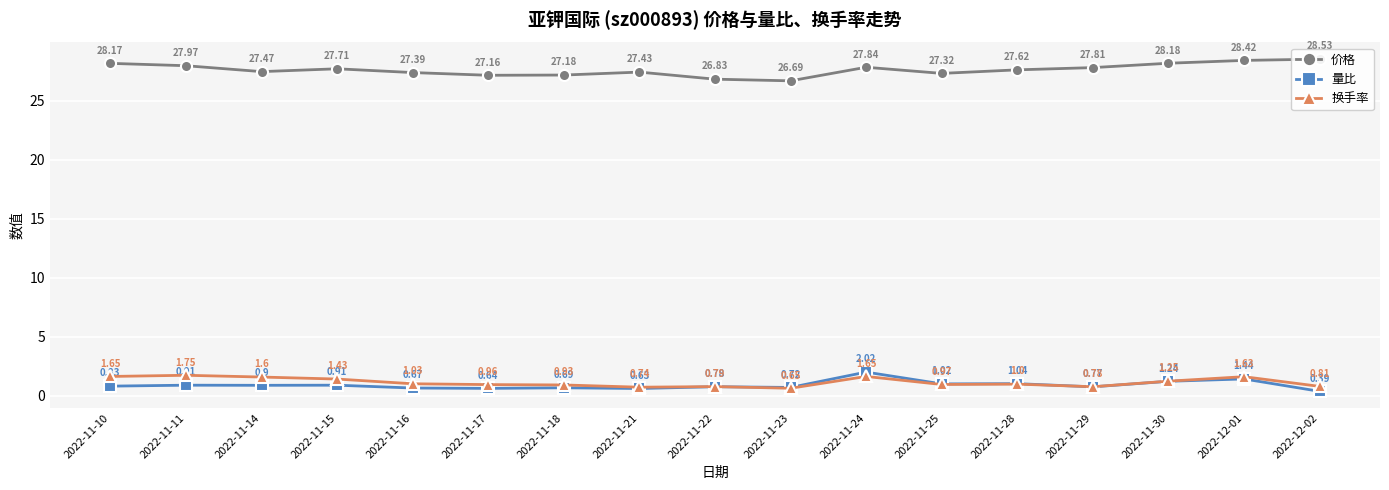

Which series has the largest range (max minus min)?

价格